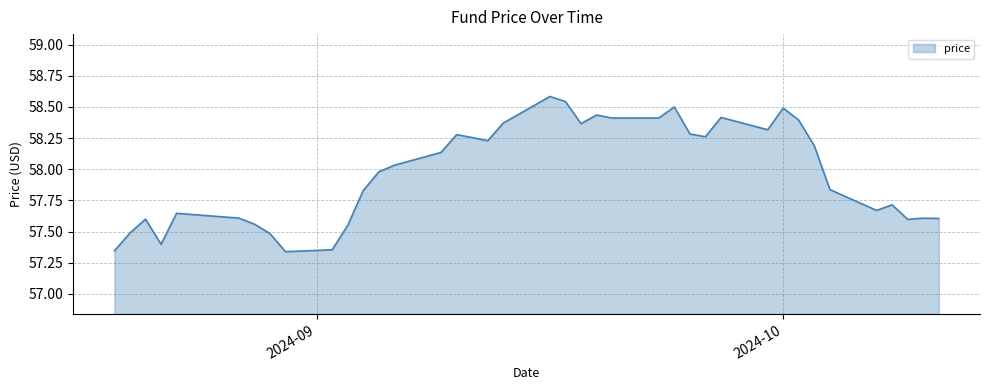

What is the maximum value shown in the chart?

58.6